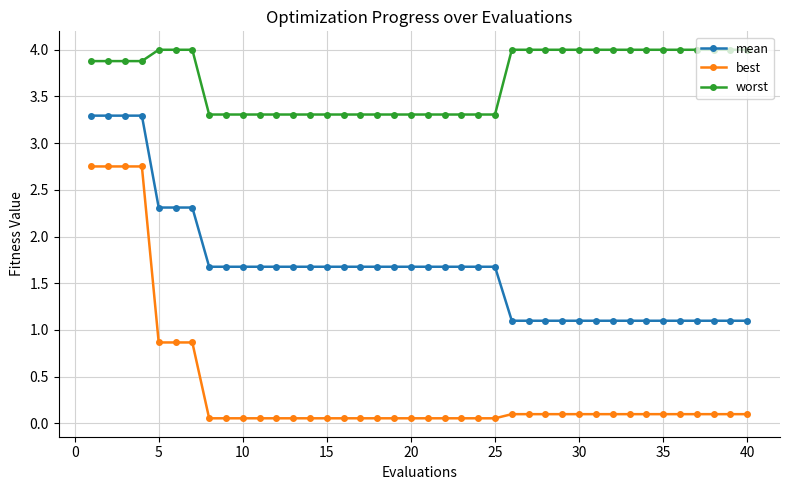

True or false: mean and best intersect in this chart.

False